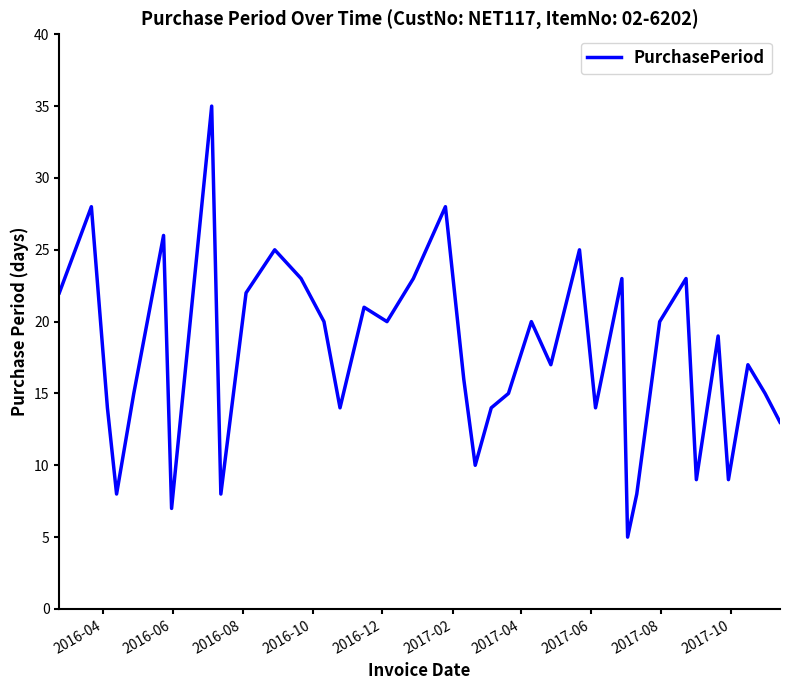

What is the difference between the maximum and minimum values?

30